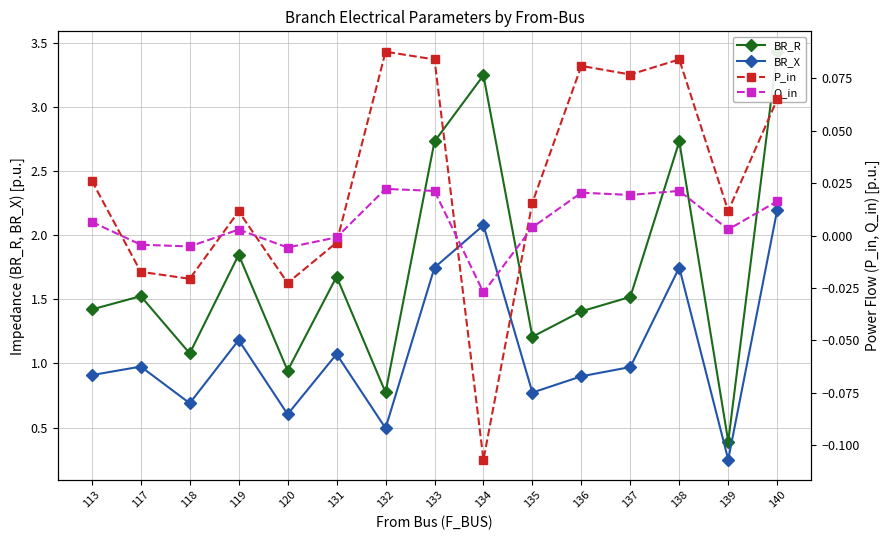

Reading right to left, extract all data points from this chart.

BR_R: 140=3.4	139=0.4	138=2.7	137=1.5	136=1.4	135=1.2	134=3.2	133=2.7	132=0.8	131=1.7	120=0.9	119=1.8	118=1.1	117=1.5	113=1.4
BR_X: 140=2.2	139=0.3	138=1.7	137=1.0	136=0.9	135=0.8	134=2.1	133=1.7	132=0.5	131=1.1	120=0.6	119=1.2	118=0.7	117=1.0	113=0.9
P_in: 140=0.1	139=0.0	138=0.1	137=0.1	136=0.1	135=0.0	134=-0.1	133=0.1	132=0.1	131=-0.0	120=-0.0	119=0.0	118=-0.0	117=-0.0	113=0.0
Q_in: 140=0.0	139=0.0	138=0.0	137=0.0	136=0.0	135=0.0	134=-0.0	133=0.0	132=0.0	131=-0.0	120=-0.0	119=0.0	118=-0.0	117=-0.0	113=0.0